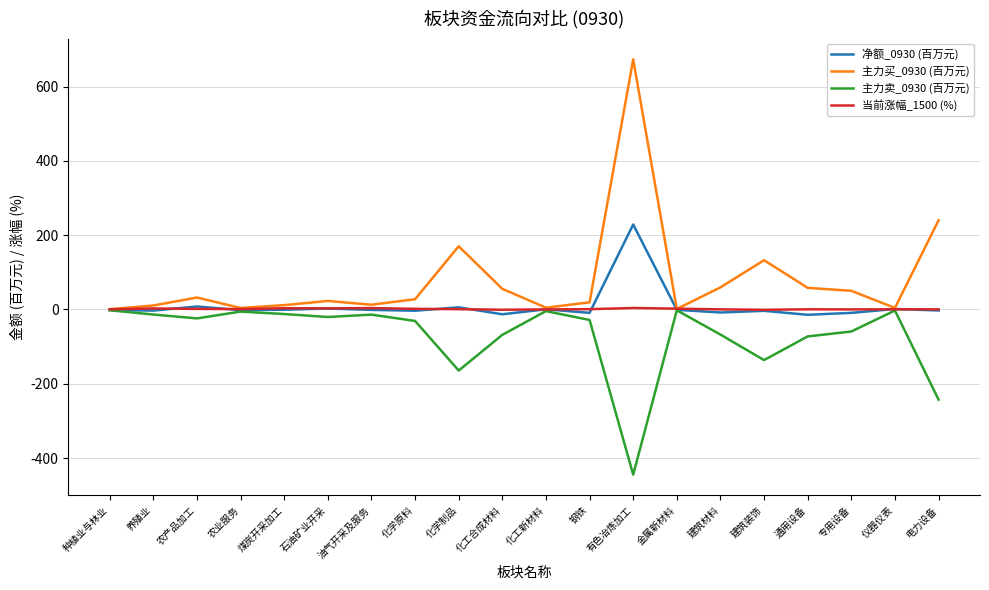

How many categories are shown in the chart?

20